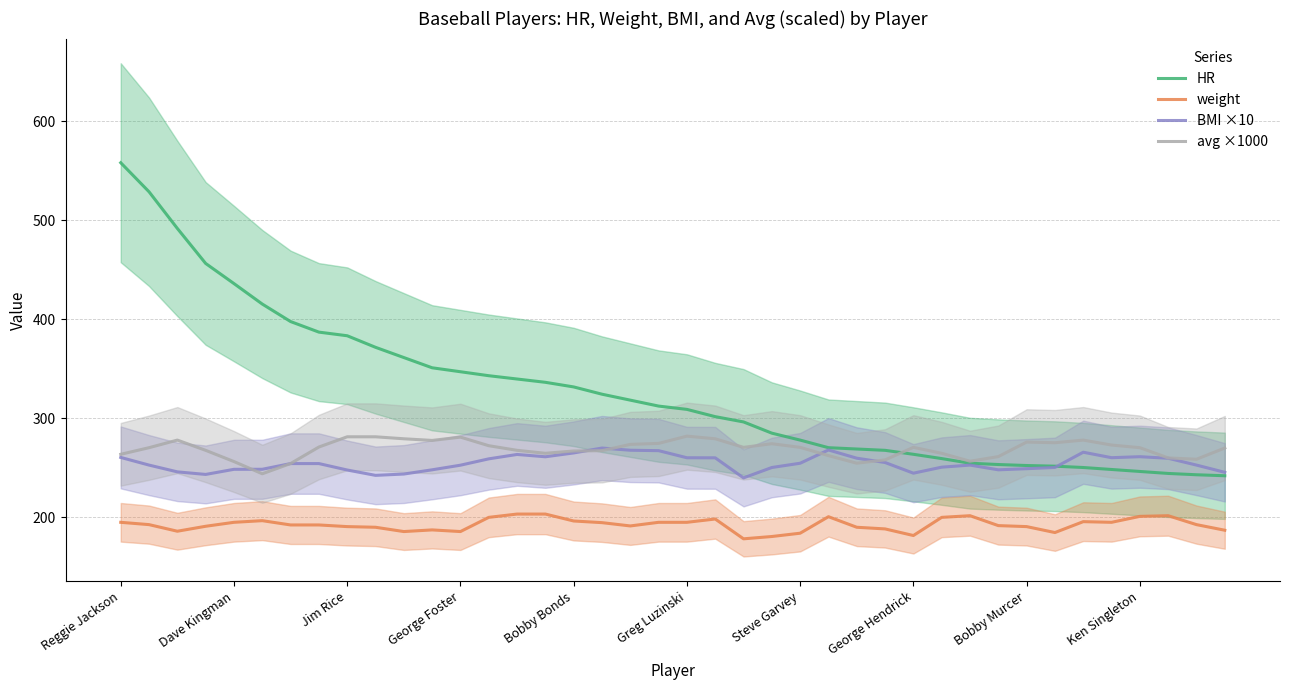

What is the minimum value for weight?

178.3